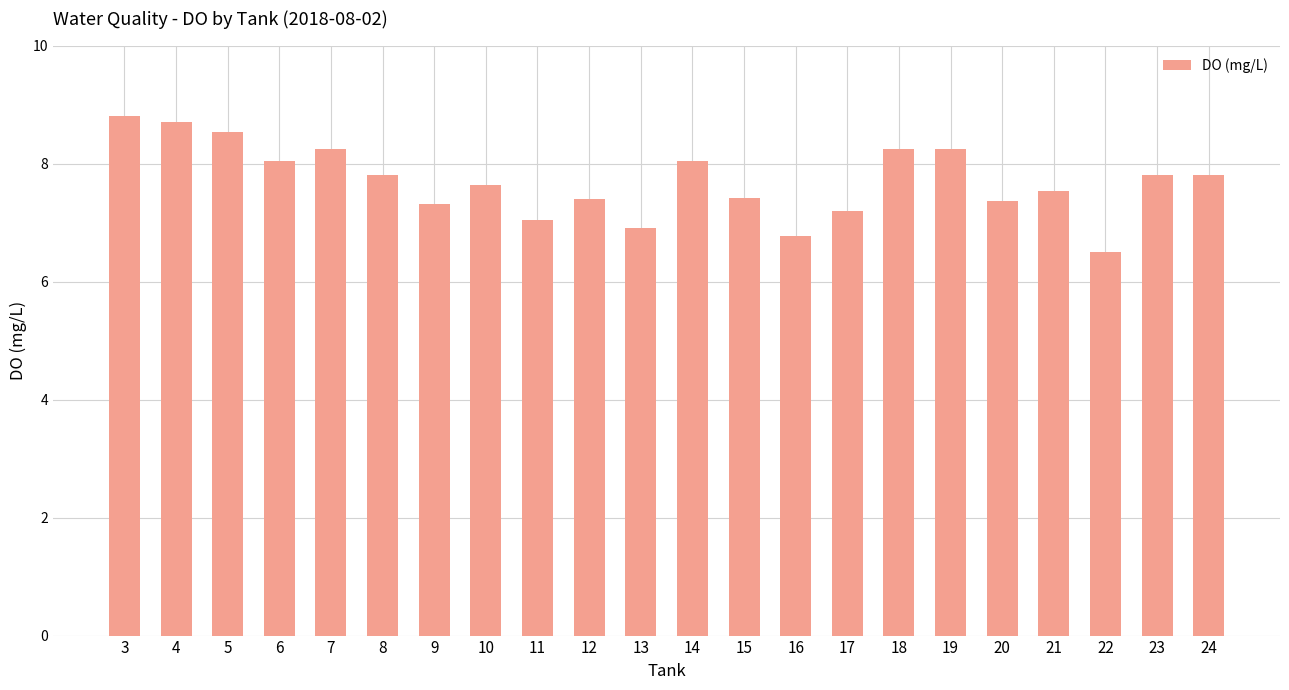

What is the value of the 22nd bar from the left?

7.8